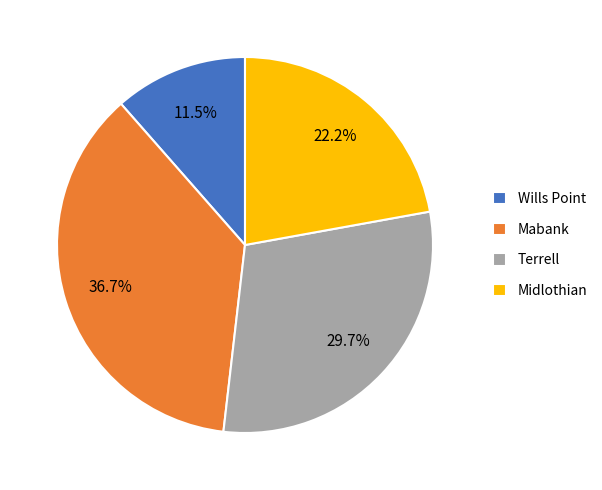

What is the largest slice in the pie chart?

Mabank